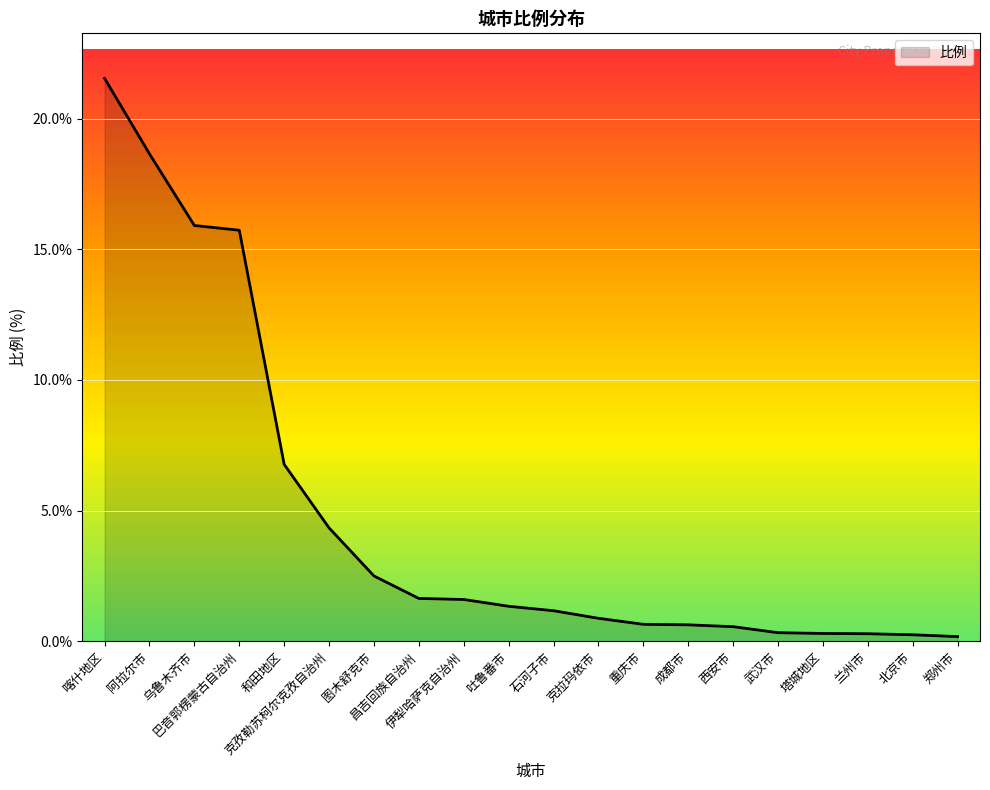

At which category does the chart reach its peak across all series?

喀什地区